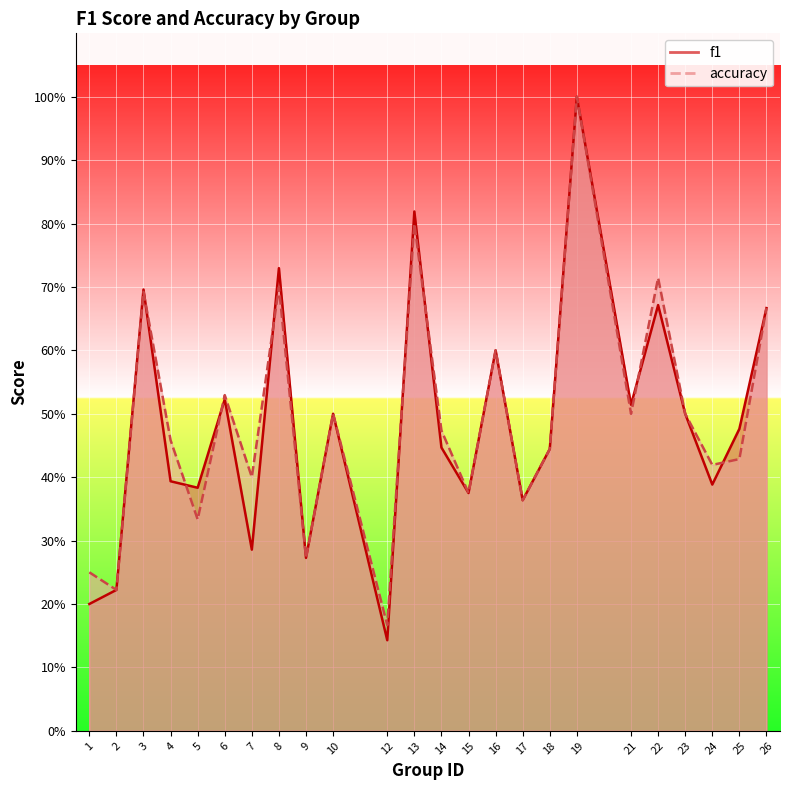

True or false: f1 has a value of 0.1 at 1.

False